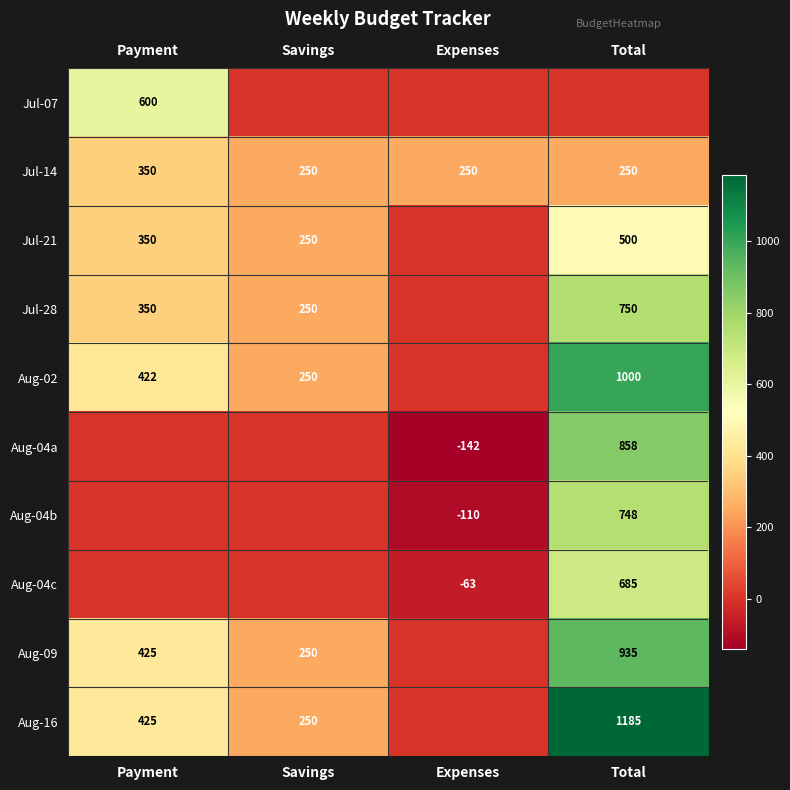

True or false: Aug-09 has a value of 425 at Payment.

True